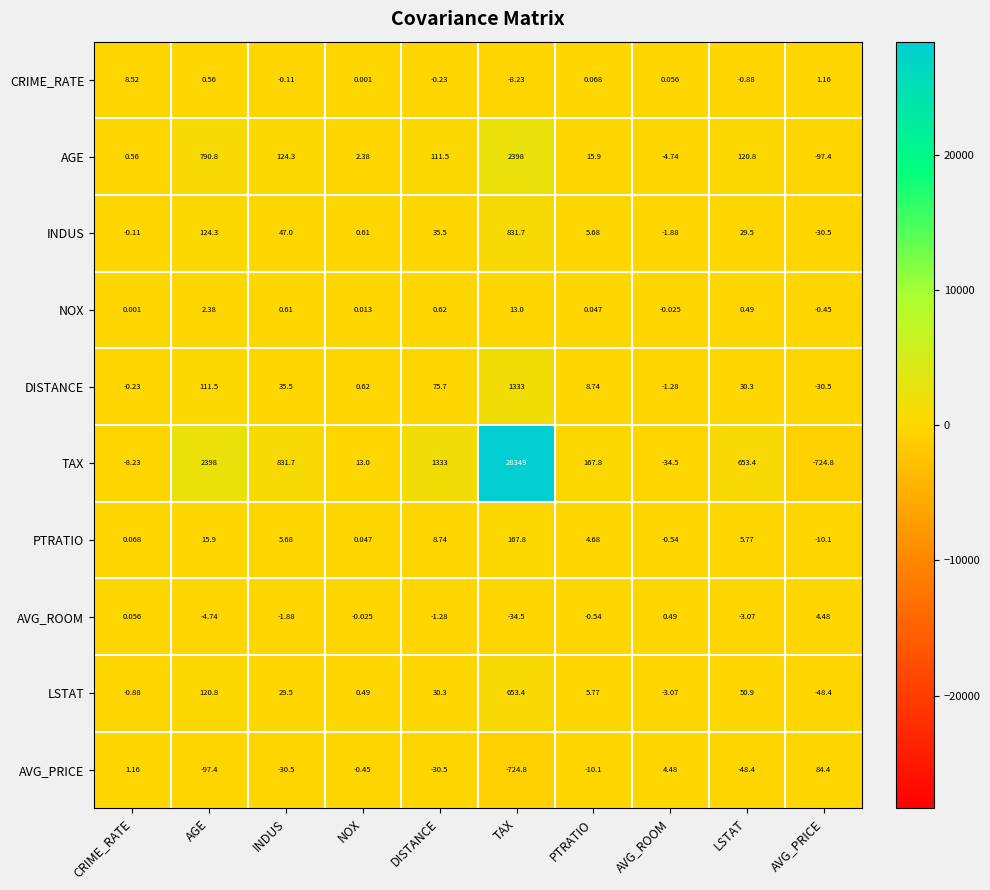

At which category does the chart reach its peak across all series?

TAX